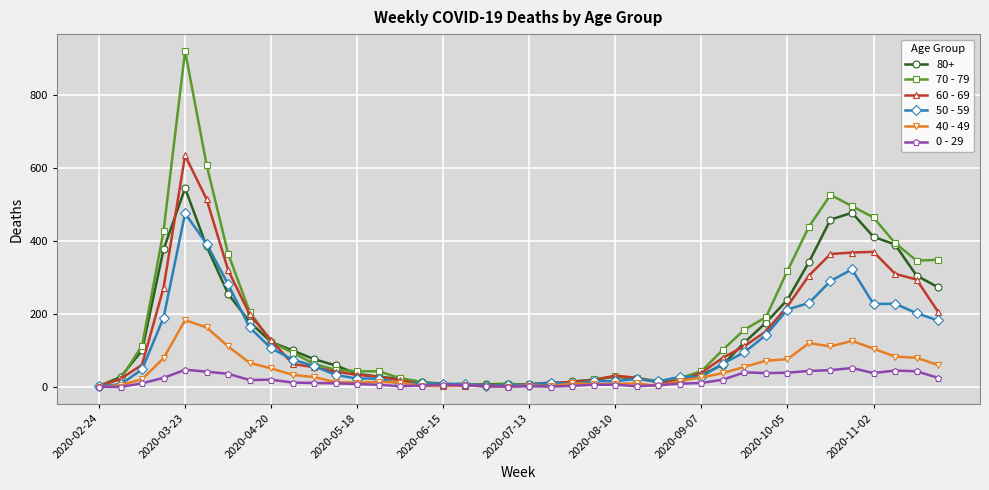

True or false: 60 - 69 has more than 2 interior local peaks.

True